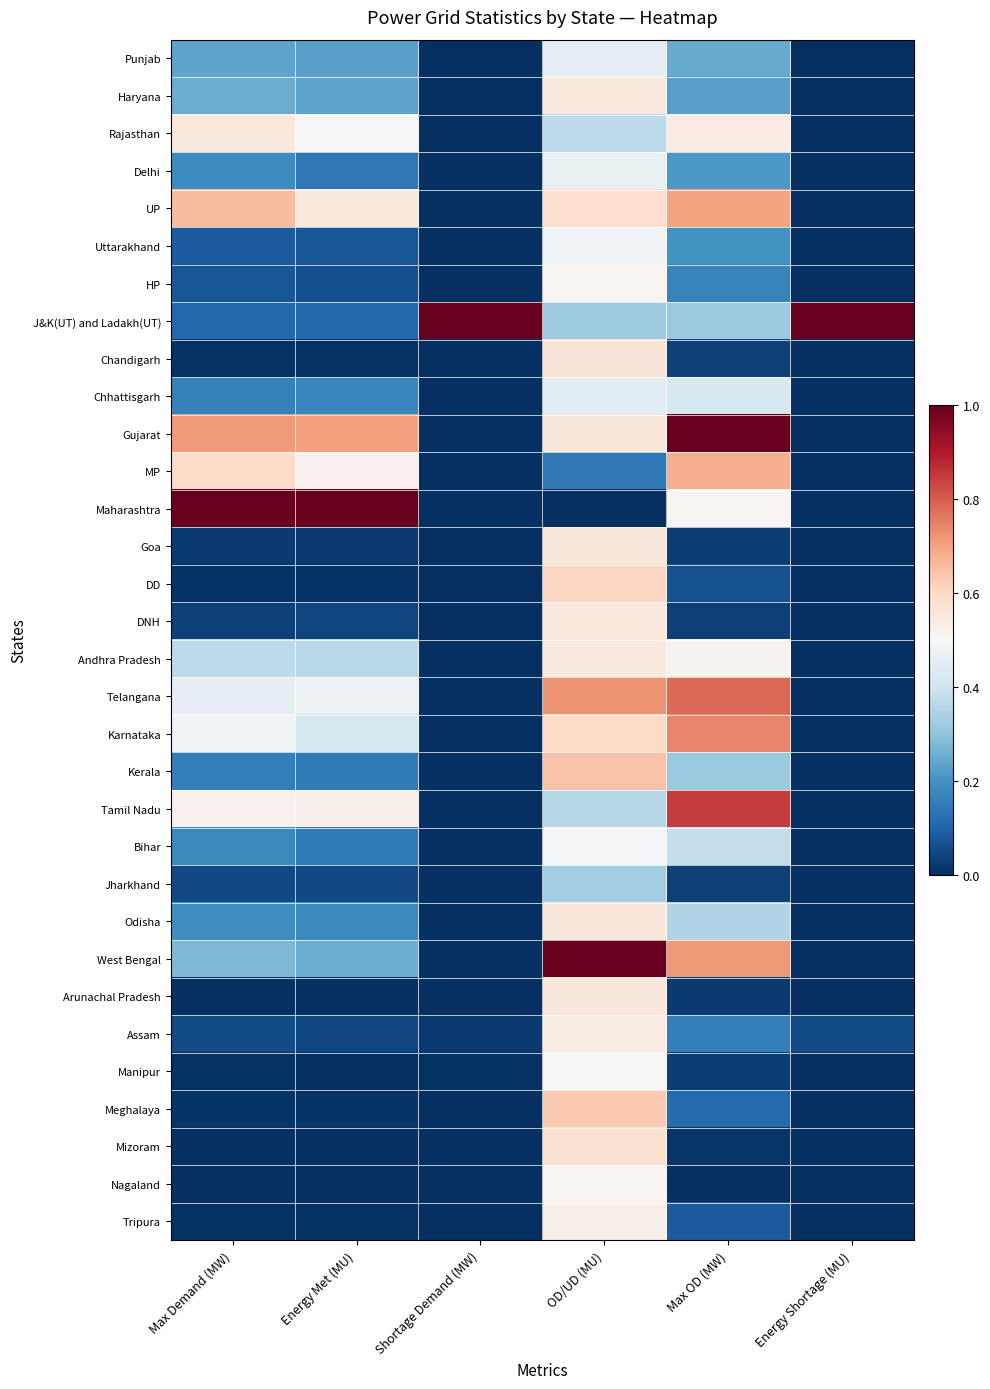

Reading left to right, transcribe all the data shown in this chart.

Punjab: Max Demand (MW)=0.2	Energy Met (MU)=0.2	Shortage Demand (MW)=0.0	OD/UD (MU)=0.5	Max OD (MW)=0.2	Energy Shortage (MU)=0.0
Haryana: Max Demand (MW)=0.3	Energy Met (MU)=0.2	Shortage Demand (MW)=0.0	OD/UD (MU)=0.5	Max OD (MW)=0.2	Energy Shortage (MU)=0.0
Rajasthan: Max Demand (MW)=0.6	Energy Met (MU)=0.5	Shortage Demand (MW)=0.0	OD/UD (MU)=0.4	Max OD (MW)=0.5	Energy Shortage (MU)=0.0
Delhi: Max Demand (MW)=0.2	Energy Met (MU)=0.1	Shortage Demand (MW)=0.0	OD/UD (MU)=0.5	Max OD (MW)=0.2	Energy Shortage (MU)=0.0
UP: Max Demand (MW)=0.7	Energy Met (MU)=0.6	Shortage Demand (MW)=0.0	OD/UD (MU)=0.6	Max OD (MW)=0.7	Energy Shortage (MU)=0.0
Uttarakhand: Max Demand (MW)=0.1	Energy Met (MU)=0.1	Shortage Demand (MW)=0.0	OD/UD (MU)=0.5	Max OD (MW)=0.2	Energy Shortage (MU)=0.0
HP: Max Demand (MW)=0.1	Energy Met (MU)=0.1	Shortage Demand (MW)=0.0	OD/UD (MU)=0.5	Max OD (MW)=0.2	Energy Shortage (MU)=0.0
J&K(UT) and Ladakh(UT): Max Demand (MW)=0.1	Energy Met (MU)=0.1	Shortage Demand (MW)=1.0	OD/UD (MU)=0.3	Max OD (MW)=0.3	Energy Shortage (MU)=1.0
Chandigarh: Max Demand (MW)=0.0	Energy Met (MU)=0.0	Shortage Demand (MW)=0.0	OD/UD (MU)=0.6	Max OD (MW)=0.0	Energy Shortage (MU)=0.0
Chhattisgarh: Max Demand (MW)=0.2	Energy Met (MU)=0.2	Shortage Demand (MW)=0.0	OD/UD (MU)=0.4	Max OD (MW)=0.4	Energy Shortage (MU)=0.0
Gujarat: Max Demand (MW)=0.7	Energy Met (MU)=0.7	Shortage Demand (MW)=0.0	OD/UD (MU)=0.6	Max OD (MW)=1.0	Energy Shortage (MU)=0.0
MP: Max Demand (MW)=0.6	Energy Met (MU)=0.5	Shortage Demand (MW)=0.0	OD/UD (MU)=0.1	Max OD (MW)=0.7	Energy Shortage (MU)=0.0
Maharashtra: Max Demand (MW)=1.0	Energy Met (MU)=1.0	Shortage Demand (MW)=0.0	OD/UD (MU)=0.0	Max OD (MW)=0.5	Energy Shortage (MU)=0.0
Goa: Max Demand (MW)=0.0	Energy Met (MU)=0.0	Shortage Demand (MW)=0.0	OD/UD (MU)=0.6	Max OD (MW)=0.0	Energy Shortage (MU)=0.0
DD: Max Demand (MW)=0.0	Energy Met (MU)=0.0	Shortage Demand (MW)=0.0	OD/UD (MU)=0.6	Max OD (MW)=0.1	Energy Shortage (MU)=0.0
DNH: Max Demand (MW)=0.0	Energy Met (MU)=0.0	Shortage Demand (MW)=0.0	OD/UD (MU)=0.5	Max OD (MW)=0.0	Energy Shortage (MU)=0.0
Andhra Pradesh: Max Demand (MW)=0.4	Energy Met (MU)=0.4	Shortage Demand (MW)=0.0	OD/UD (MU)=0.5	Max OD (MW)=0.5	Energy Shortage (MU)=0.0
Telangana: Max Demand (MW)=0.5	Energy Met (MU)=0.5	Shortage Demand (MW)=0.0	OD/UD (MU)=0.7	Max OD (MW)=0.8	Energy Shortage (MU)=0.0
Karnataka: Max Demand (MW)=0.5	Energy Met (MU)=0.4	Shortage Demand (MW)=0.0	OD/UD (MU)=0.6	Max OD (MW)=0.7	Energy Shortage (MU)=0.0
Kerala: Max Demand (MW)=0.2	Energy Met (MU)=0.1	Shortage Demand (MW)=0.0	OD/UD (MU)=0.6	Max OD (MW)=0.3	Energy Shortage (MU)=0.0
Tamil Nadu: Max Demand (MW)=0.5	Energy Met (MU)=0.5	Shortage Demand (MW)=0.0	OD/UD (MU)=0.4	Max OD (MW)=0.9	Energy Shortage (MU)=0.0
Bihar: Max Demand (MW)=0.2	Energy Met (MU)=0.1	Shortage Demand (MW)=0.0	OD/UD (MU)=0.5	Max OD (MW)=0.4	Energy Shortage (MU)=0.0
Jharkhand: Max Demand (MW)=0.0	Energy Met (MU)=0.0	Shortage Demand (MW)=0.0	OD/UD (MU)=0.3	Max OD (MW)=0.0	Energy Shortage (MU)=0.0
Odisha: Max Demand (MW)=0.2	Energy Met (MU)=0.2	Shortage Demand (MW)=0.0	OD/UD (MU)=0.6	Max OD (MW)=0.3	Energy Shortage (MU)=0.0
West Bengal: Max Demand (MW)=0.3	Energy Met (MU)=0.3	Shortage Demand (MW)=0.0	OD/UD (MU)=1.0	Max OD (MW)=0.7	Energy Shortage (MU)=0.0
Arunachal Pradesh: Max Demand (MW)=0.0	Energy Met (MU)=0.0	Shortage Demand (MW)=0.0	OD/UD (MU)=0.6	Max OD (MW)=0.0	Energy Shortage (MU)=0.0
Assam: Max Demand (MW)=0.1	Energy Met (MU)=0.0	Shortage Demand (MW)=0.0	OD/UD (MU)=0.5	Max OD (MW)=0.2	Energy Shortage (MU)=0.1
Manipur: Max Demand (MW)=0.0	Energy Met (MU)=0.0	Shortage Demand (MW)=0.0	OD/UD (MU)=0.5	Max OD (MW)=0.0	Energy Shortage (MU)=0.0
Meghalaya: Max Demand (MW)=0.0	Energy Met (MU)=0.0	Shortage Demand (MW)=0.0	OD/UD (MU)=0.6	Max OD (MW)=0.1	Energy Shortage (MU)=0.0
Mizoram: Max Demand (MW)=0.0	Energy Met (MU)=0.0	Shortage Demand (MW)=0.0	OD/UD (MU)=0.6	Max OD (MW)=0.0	Energy Shortage (MU)=0.0
Nagaland: Max Demand (MW)=0.0	Energy Met (MU)=0.0	Shortage Demand (MW)=0.0	OD/UD (MU)=0.5	Max OD (MW)=0.0	Energy Shortage (MU)=0.0
Tripura: Max Demand (MW)=0.0	Energy Met (MU)=0.0	Shortage Demand (MW)=0.0	OD/UD (MU)=0.5	Max OD (MW)=0.1	Energy Shortage (MU)=0.0